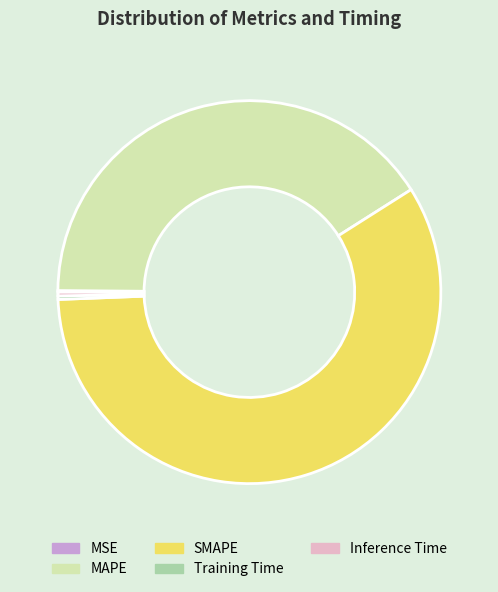

Is the sum of Training Time and SMAPE greater than half?

Yes